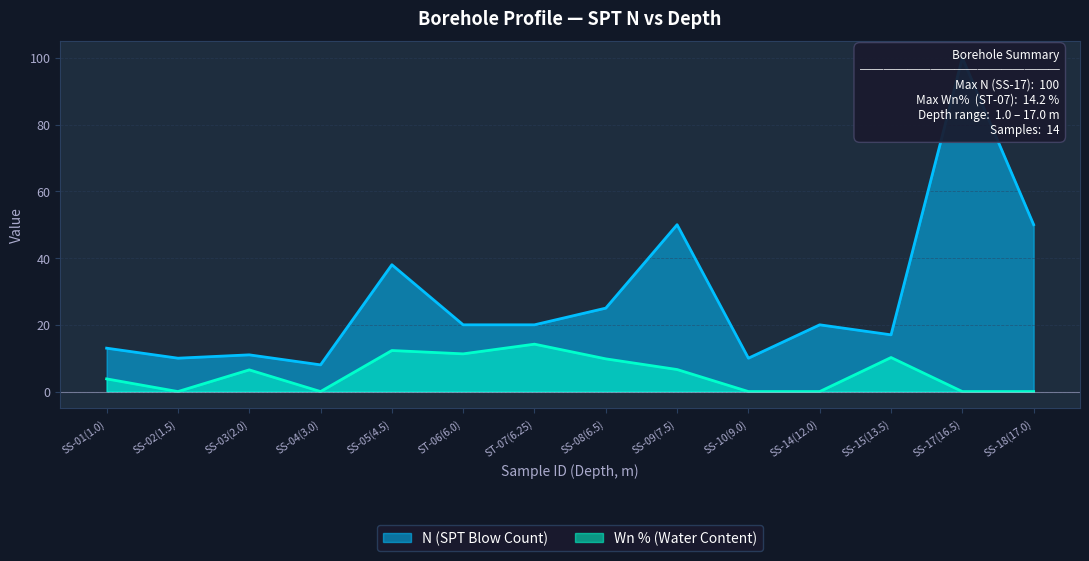

At which label does N (SPT Blow Count) first exceed 20?

SS-05(4.5)